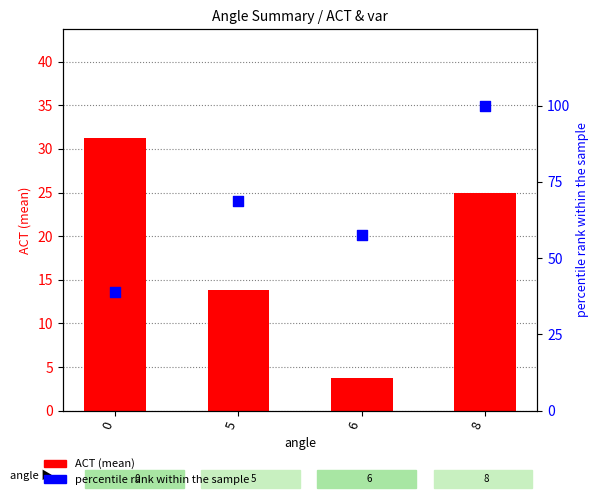

At which category is the sum across all series the highest?

8